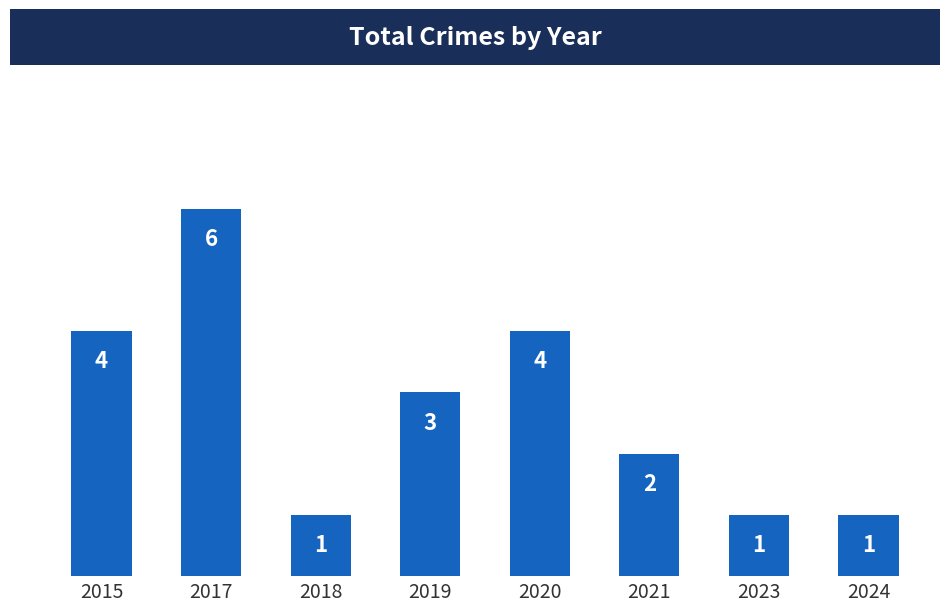

What is the maximum value shown in the chart?

6